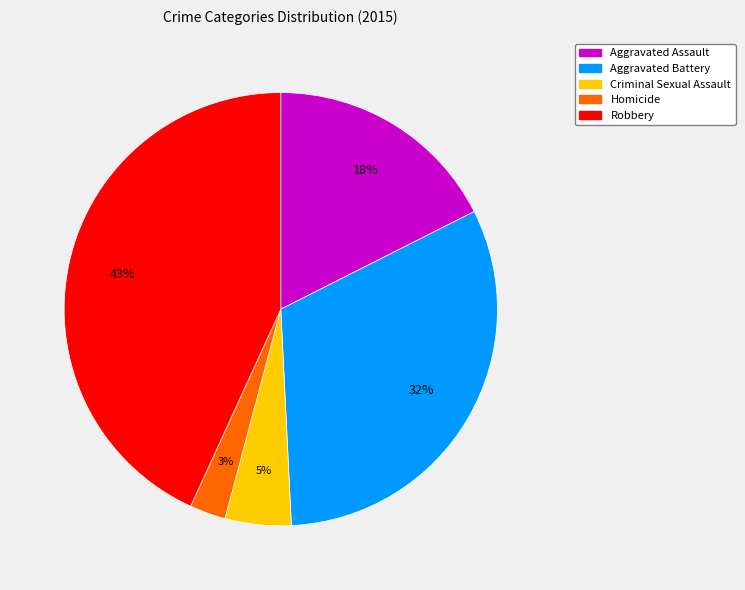

To the nearest percent, what percentage of the pie is Aggravated Assault?

18%